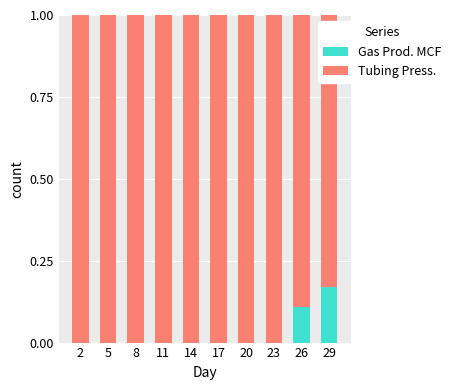

True or false: Gas Prod. MCF has a value of 0.0 at 20.

True